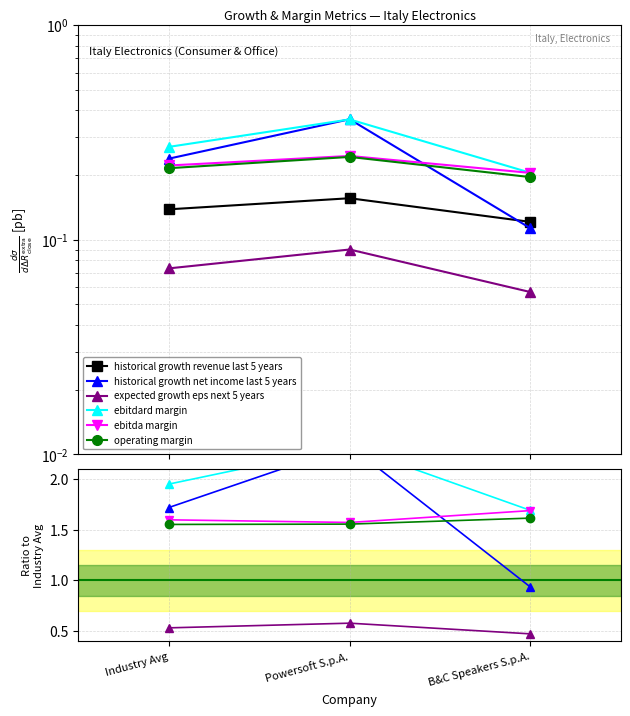

Reading left to right, transcribe all the data shown in this chart.

historical growth revenue last 5 years: Industry Avg=0.1	Powersoft S.p.A.=0.2	B&C Speakers S.p.A.=0.1
historical growth net income last 5 years: Industry Avg=1.7	Powersoft S.p.A.=2.3	B&C Speakers S.p.A.=0.9
expected growth eps next 5 years: Industry Avg=0.5	Powersoft S.p.A.=0.6	B&C Speakers S.p.A.=0.5
ebitdard margin: Industry Avg=2.0	Powersoft S.p.A.=2.3	B&C Speakers S.p.A.=1.7
ebitda margin: Industry Avg=1.6	Powersoft S.p.A.=1.6	B&C Speakers S.p.A.=1.7
operating margin: Industry Avg=1.6	Powersoft S.p.A.=1.6	B&C Speakers S.p.A.=1.6